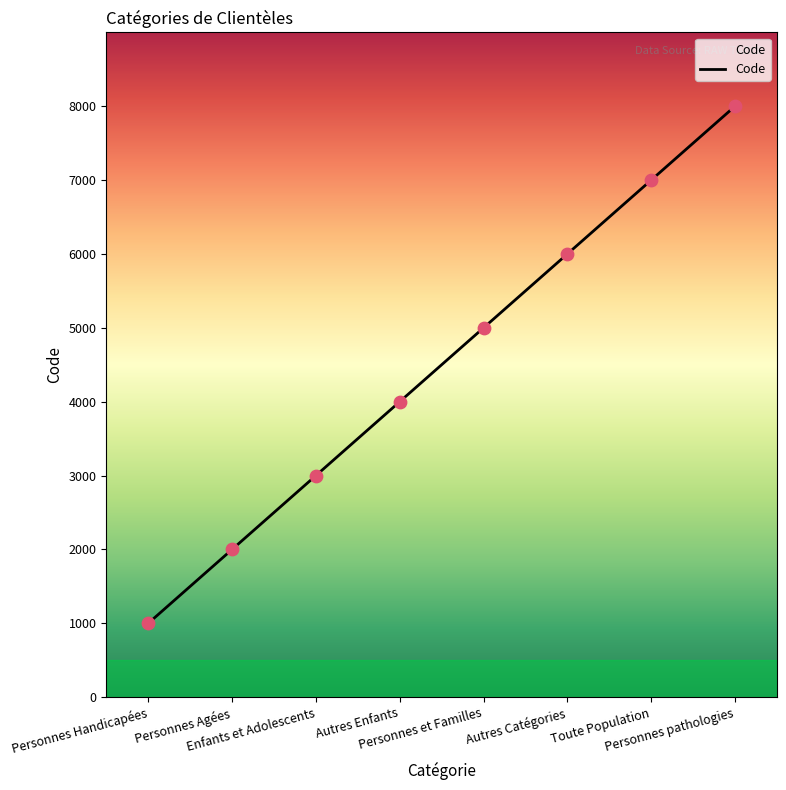

What is the change in value from Personnes et Familles to Autres Catégories?

+1000